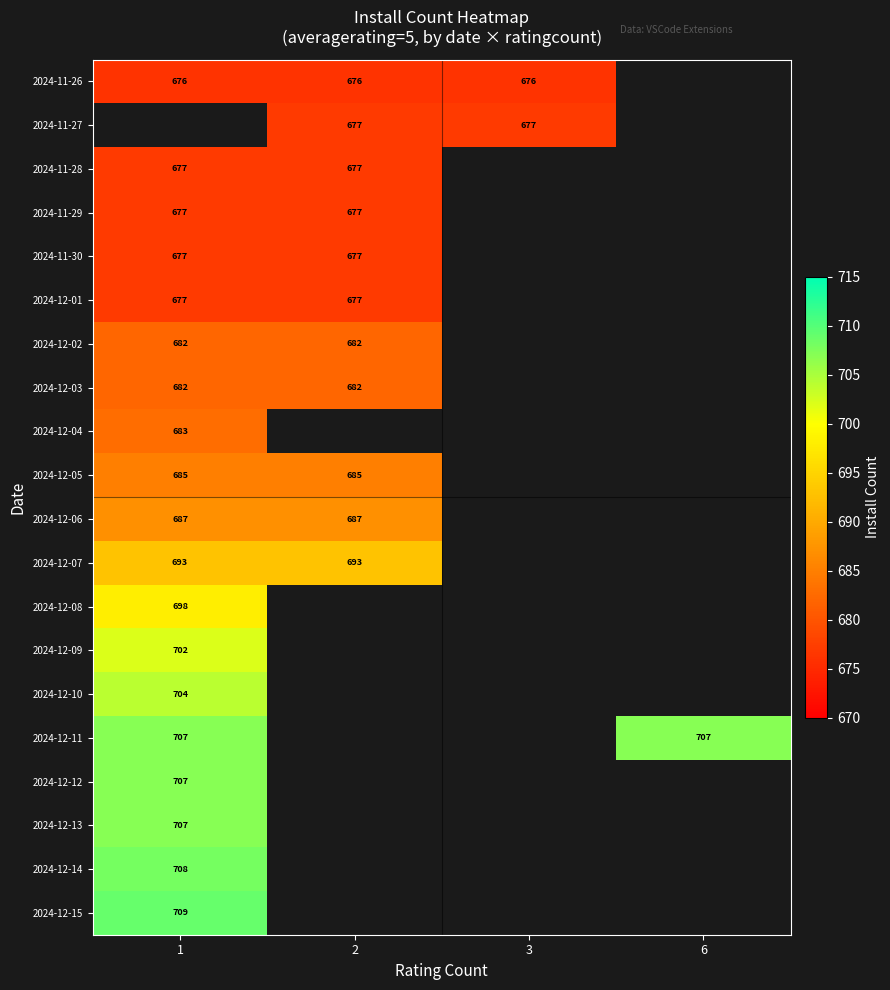

The 2024-11-29 series shows 677 at 1. True or false?

True